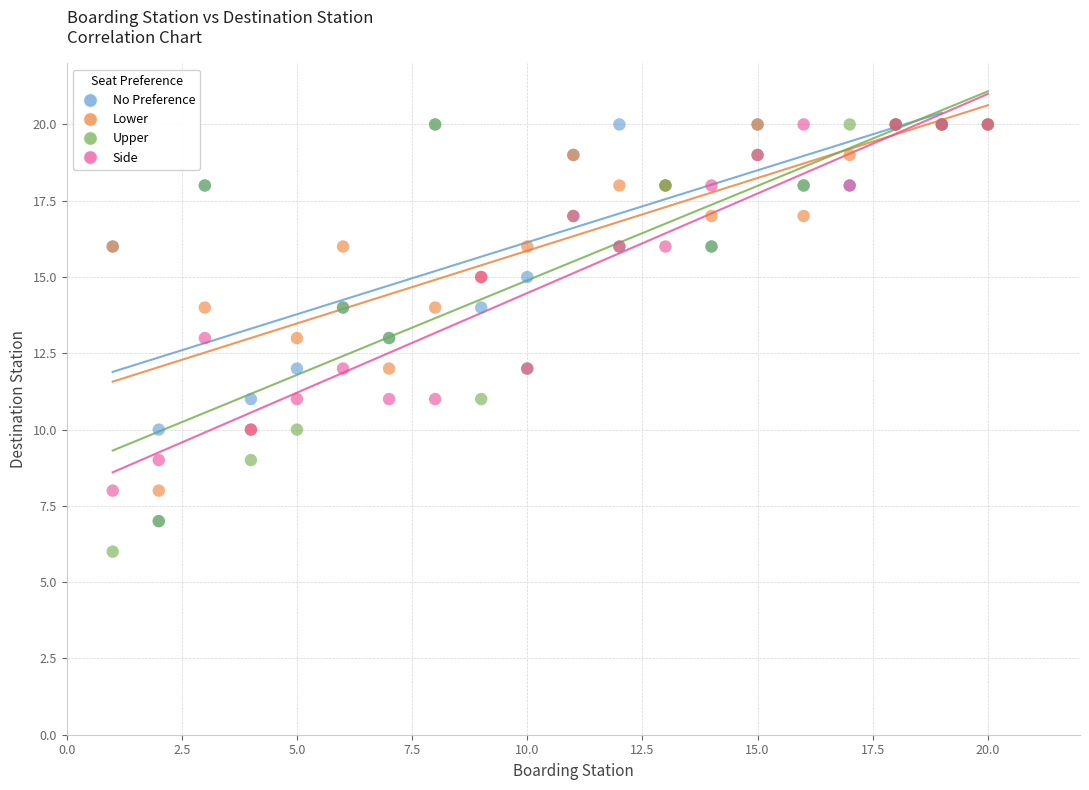

Which series reaches the minimum Y coordinate?

Upper